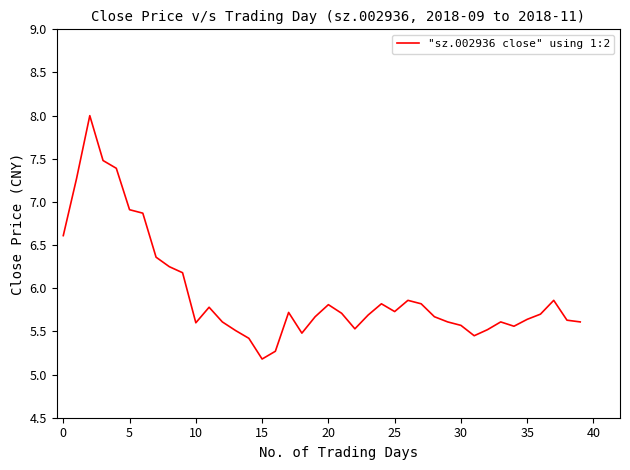

What is the greatest value displayed?

8.0